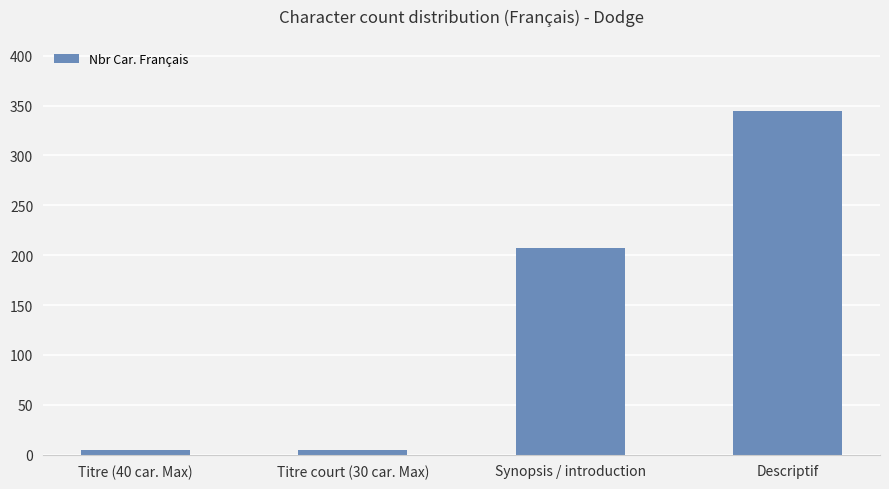

What is the difference between the maximum and minimum values?

340